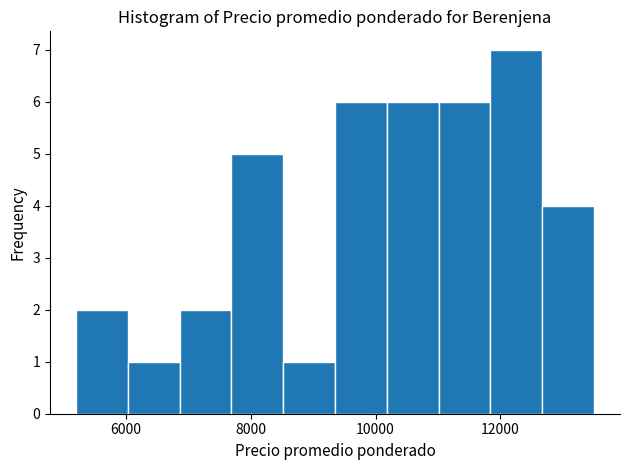

Reading left to right, list every bar in this chart as the range it spans on the x-axis followed by its height. Neither the bar edges nor the heights are printed on the chart, so give them approximately, as read against the axes.

5200 to 6000: 2
6000 to 6800: 1
6800 to 7600: 2
7600 to 8600: 5
8600 to 9400: 1
9400 to 10200: 6
10200 to 11000: 6
11000 to 11800: 6
11800 to 12600: 7
12600 to 13600: 4